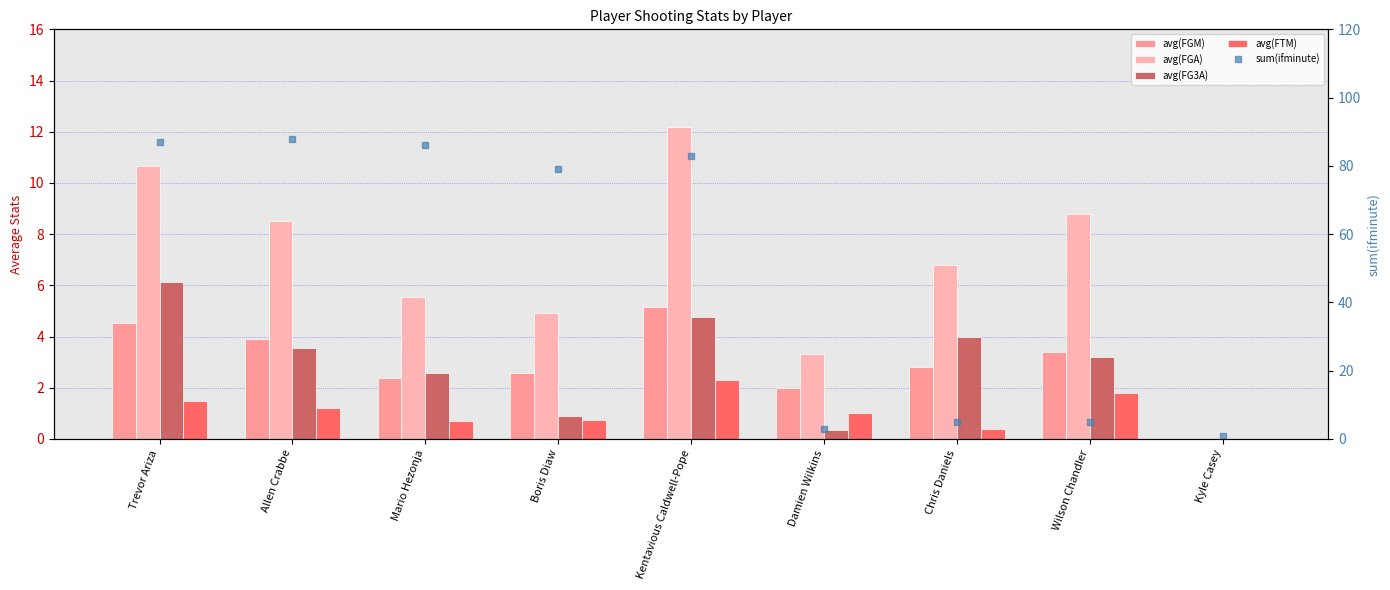

Rank the categories by avg(FTM) value from highest to lowest.

Kentavious Caldwell-Pope, Wilson Chandler, Trevor Ariza, Allen Crabbe, Damien Wilkins, Boris Diaw, Mario Hezonja, Chris Daniels, Kyle Casey